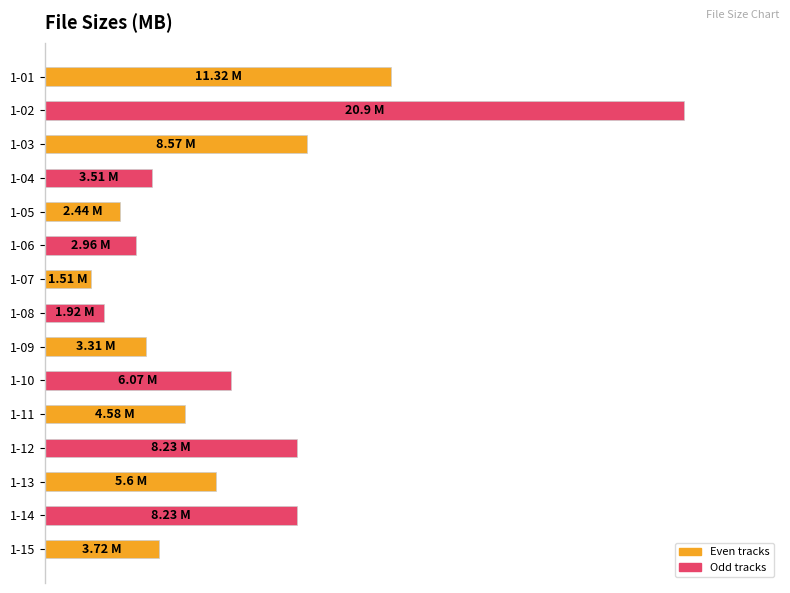

Does the chart contain any negative values?

No